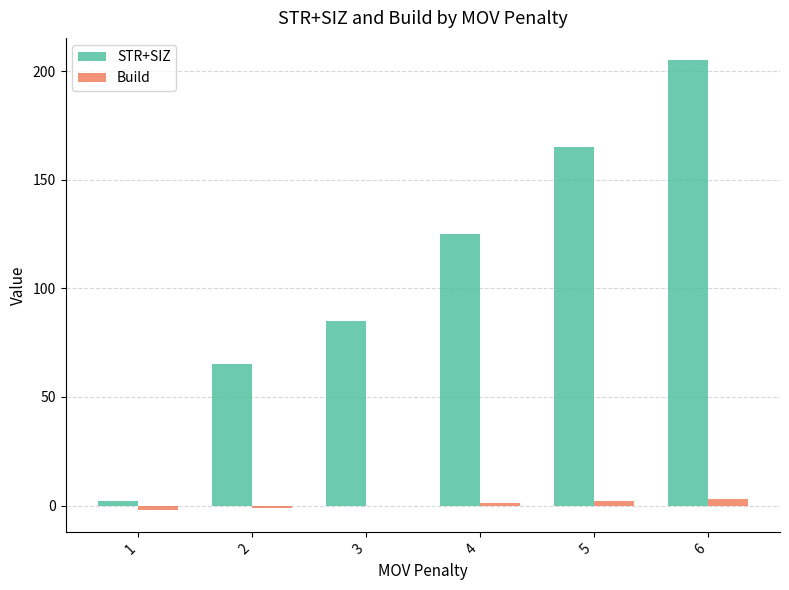

Which category has the highest value in the STR+SIZ series?

6